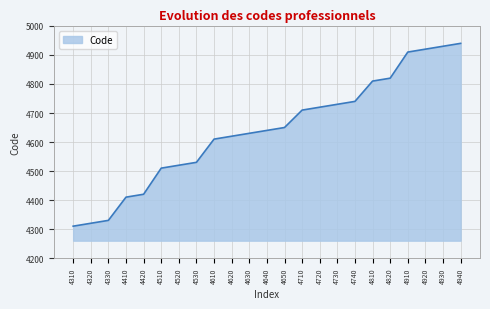

What is the change in value from 4320 to 4650?

+330